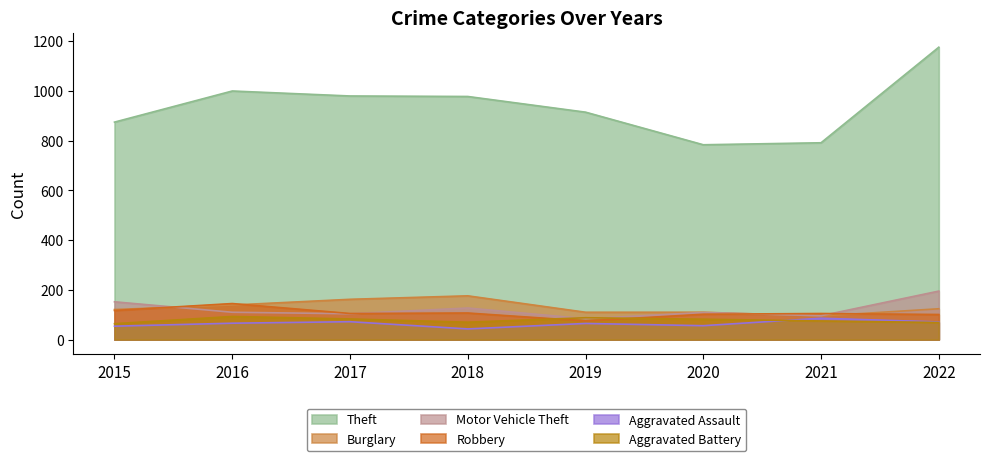

Which has a higher value, 2017 or 2021?

2017